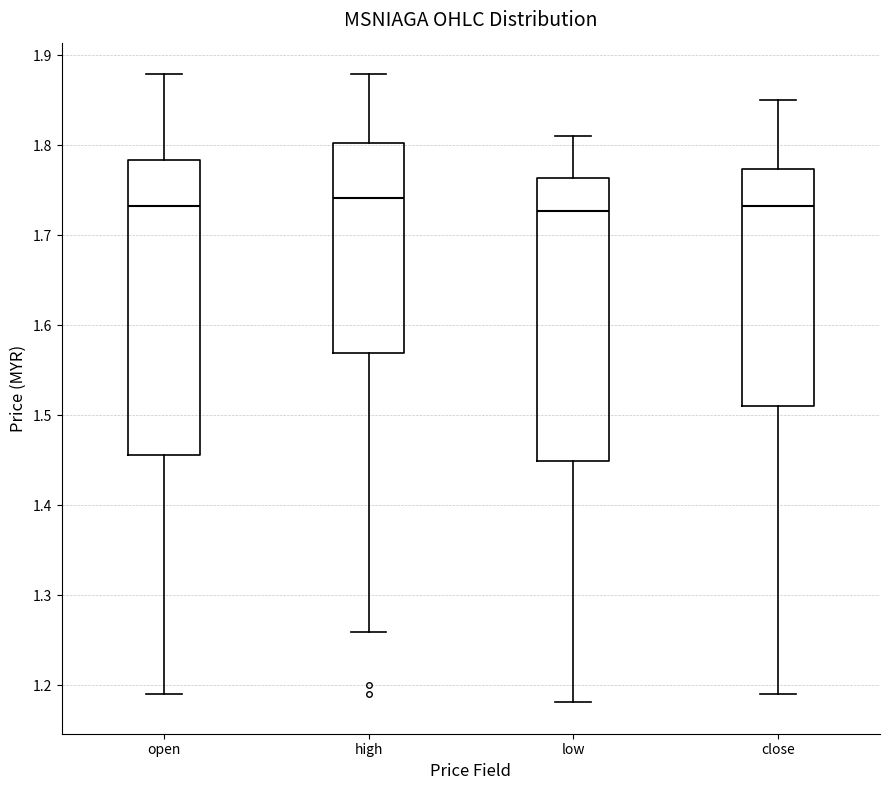

Reading left to right, read every box against the y-axis: the position of its median line, the range the box covers, and the ends of its whiskers. The values are not printed on the chart, so give them approximately, as read against the axis.

open: median 1.73, box 1.46 to 1.78, whiskers 1.19 to 1.88
high: median 1.74, box 1.57 to 1.80, whiskers 1.26 to 1.88
low: median 1.73, box 1.45 to 1.76, whiskers 1.18 to 1.81
close: median 1.73, box 1.51 to 1.77, whiskers 1.19 to 1.85